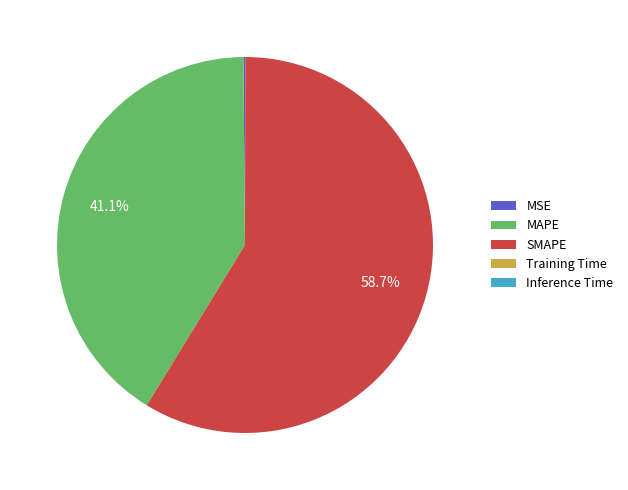

Combined, what portion of the pie is SMAPE and MAPE?

99.9%